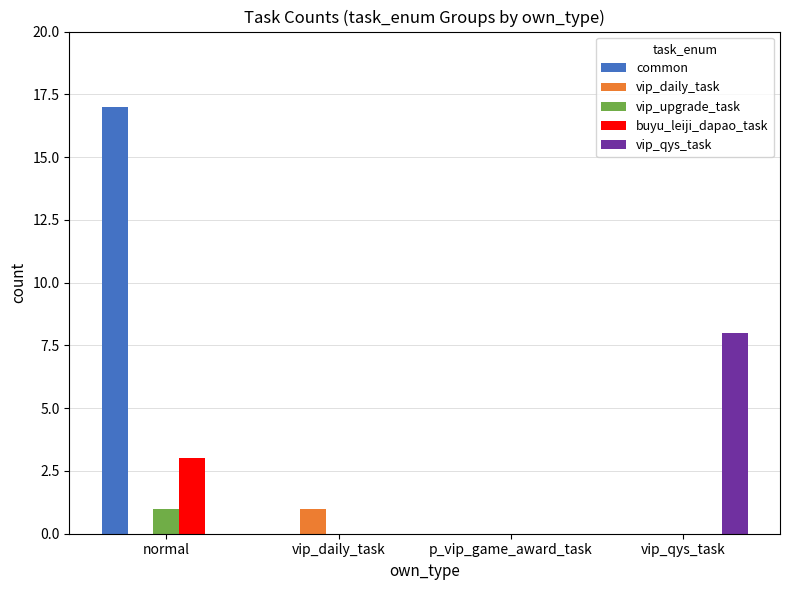

At which category is the sum across all series the highest?

normal